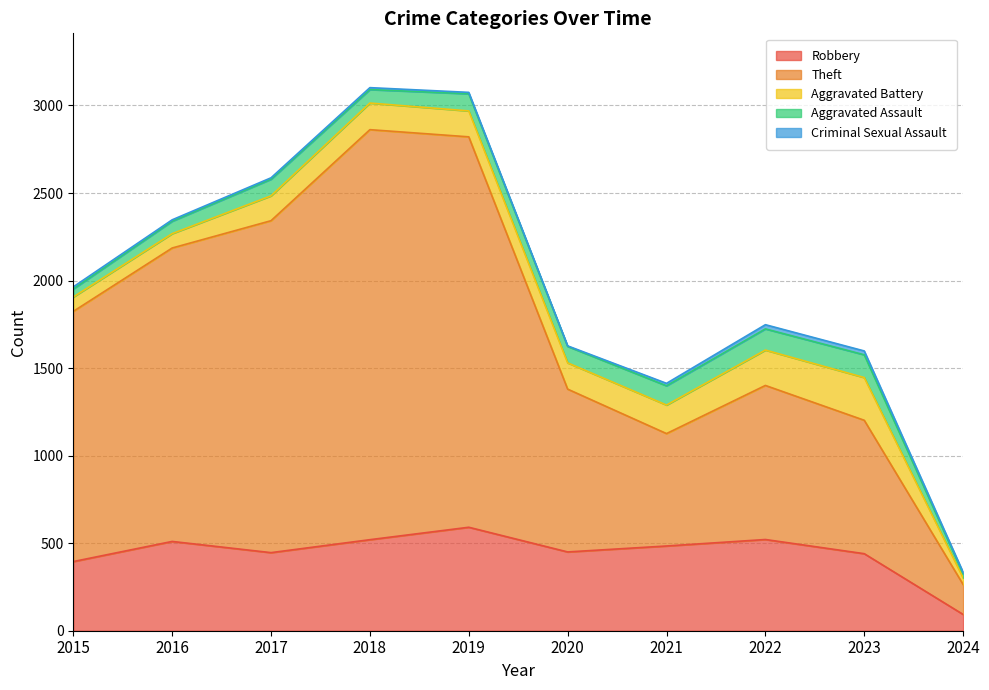

What is the value of the Theft point at the 5th from the left?

2230